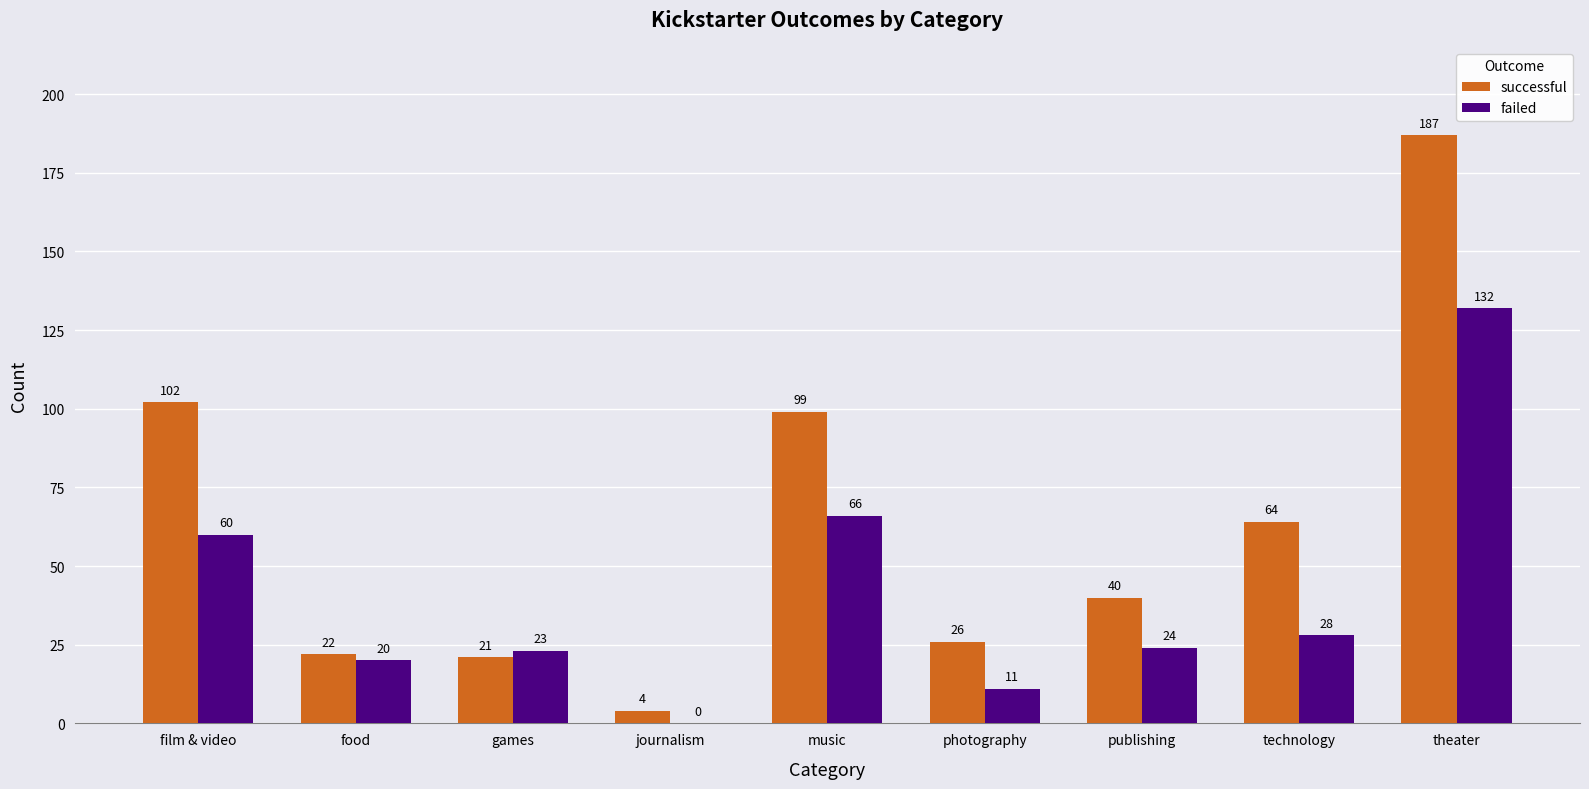

At which label is successful closest to 95?

music